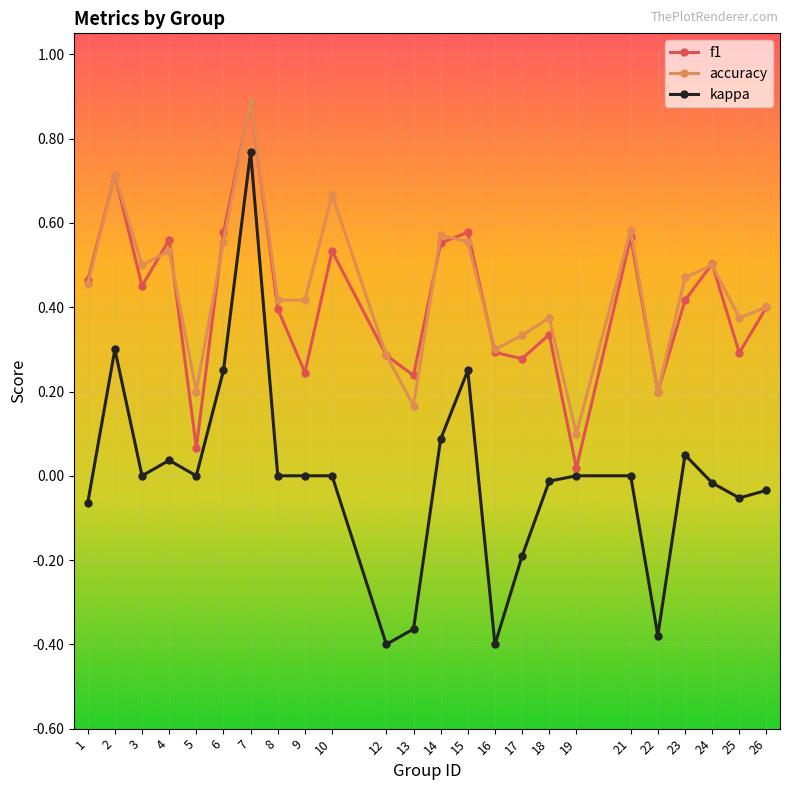

Does the chart display data point markers on the line(s)?

Yes